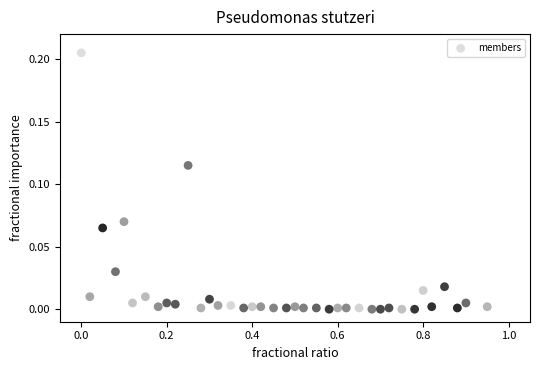

What is the range of X values (max minus min)?

0.9